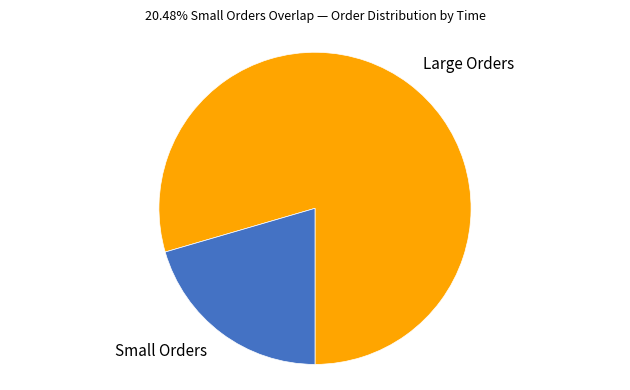

How many segments does this pie chart have?

2